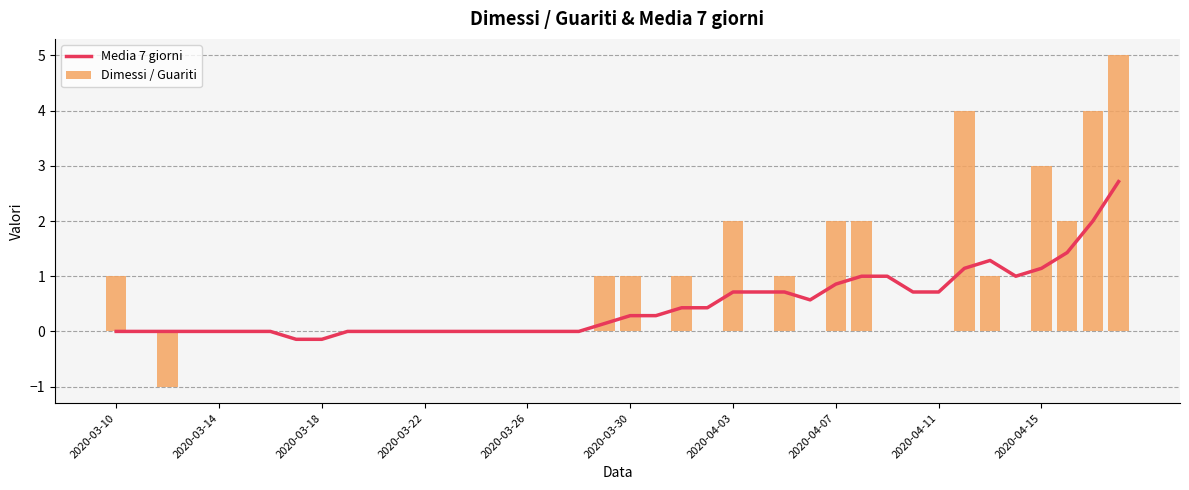

What is the difference between the highest and lowest values at 23?

0.4